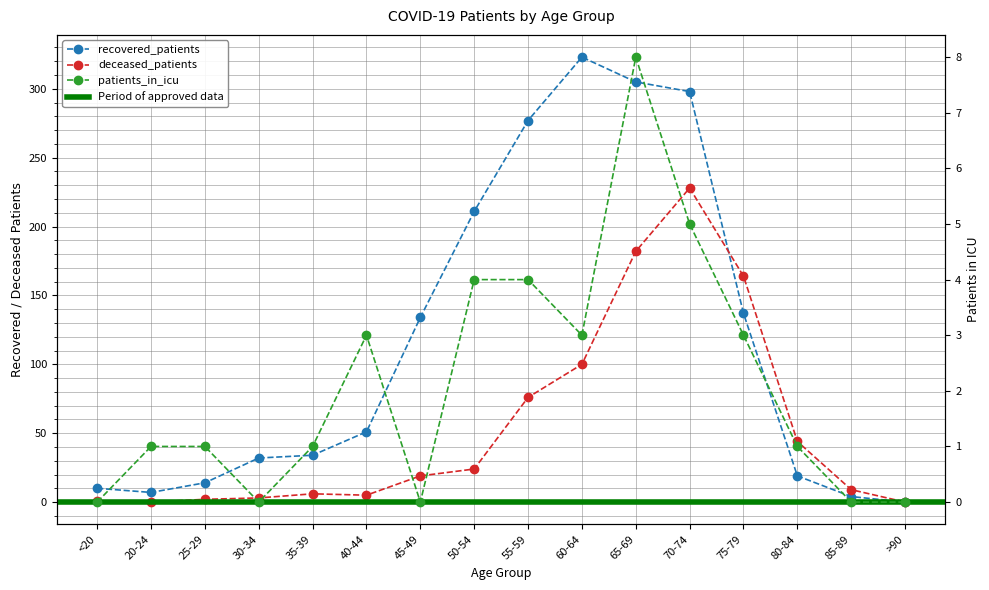

At which category does patients_in_icu reach its first local valley?

30-34